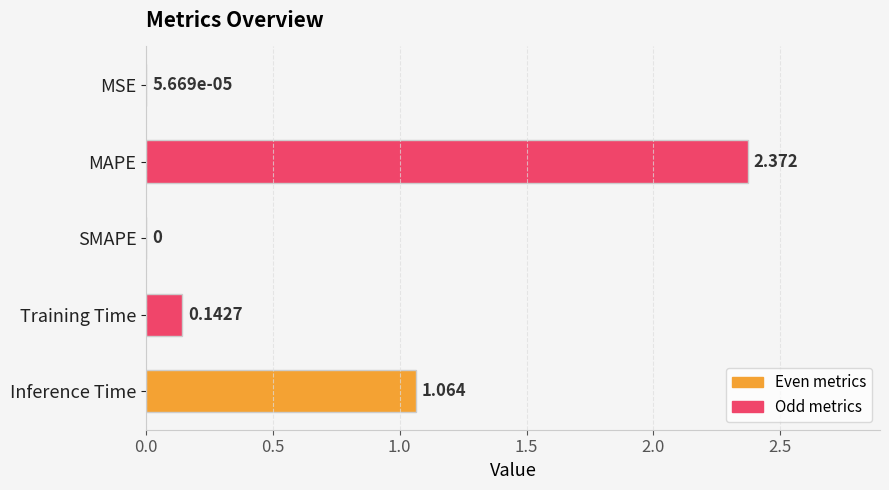

How many values are above zero?

4